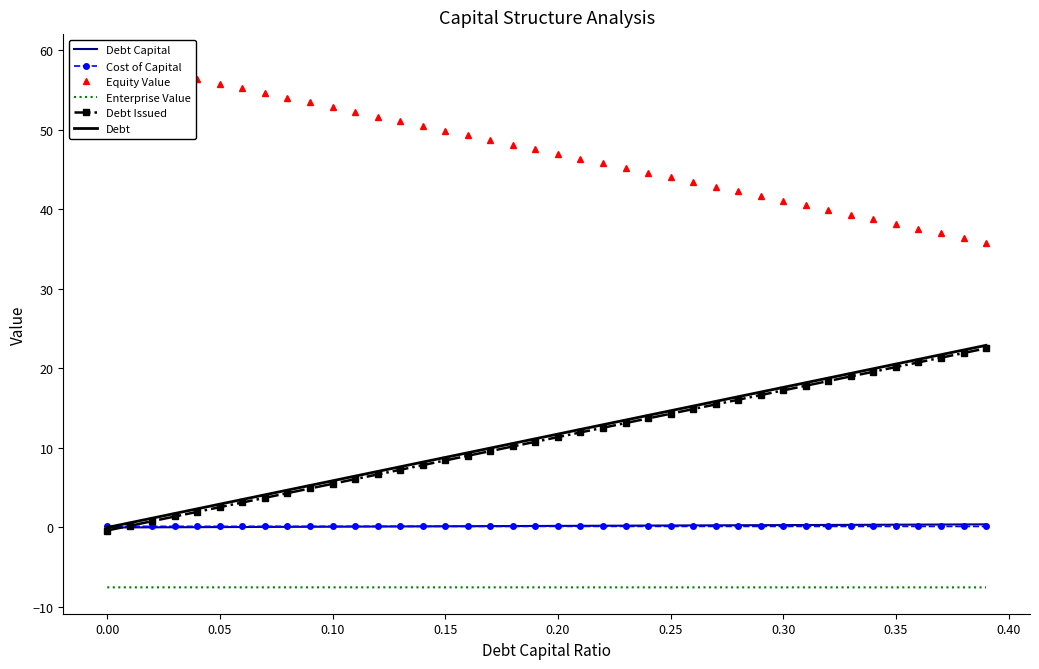

True or false: Debt has more than 0 interior local peaks.

False